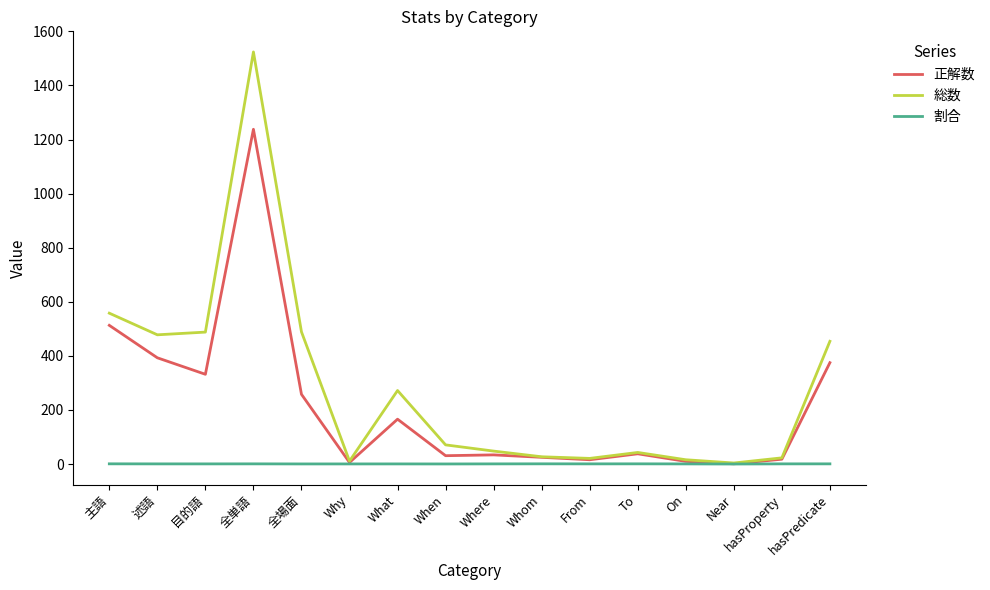

What is the average value of the 正解数 series?

215.9